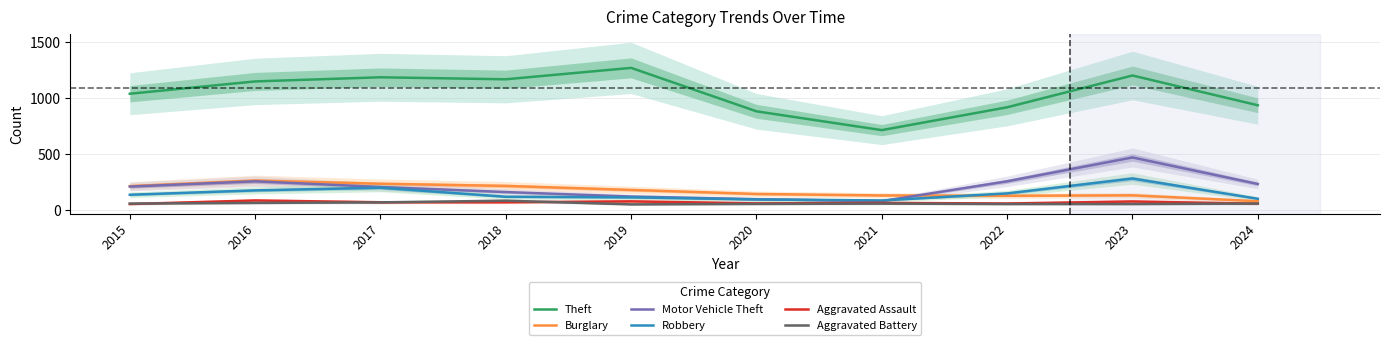

What is the value of the Robbery point at the 2nd from the left?

178